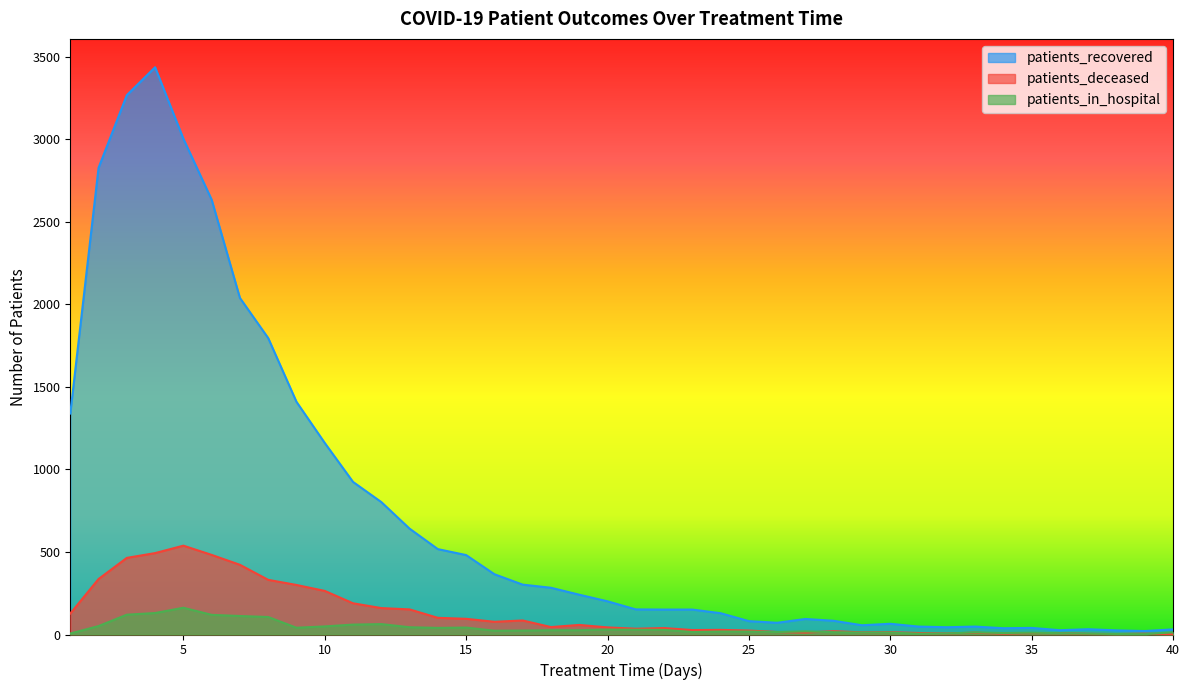

What is the difference between the maximum and minimum values in the patients_in_hospital series?

160